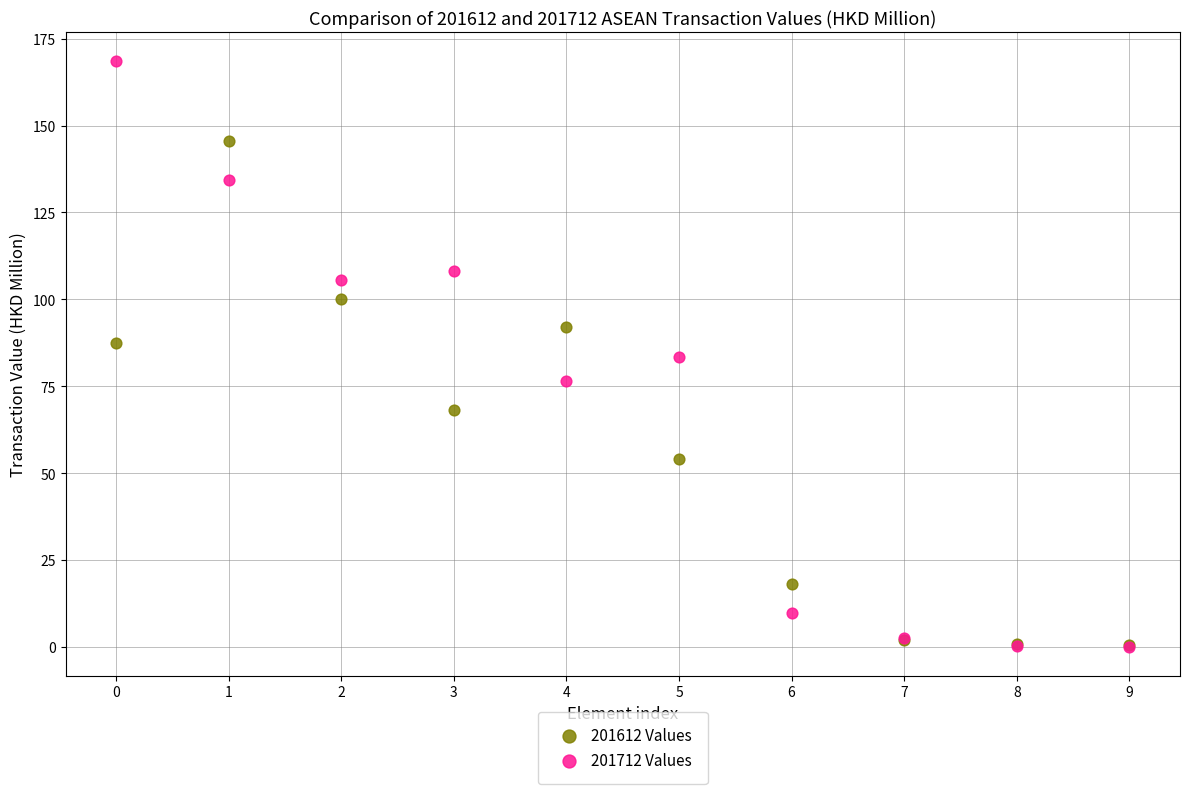

Which series reaches the maximum Y coordinate?

201712 Values